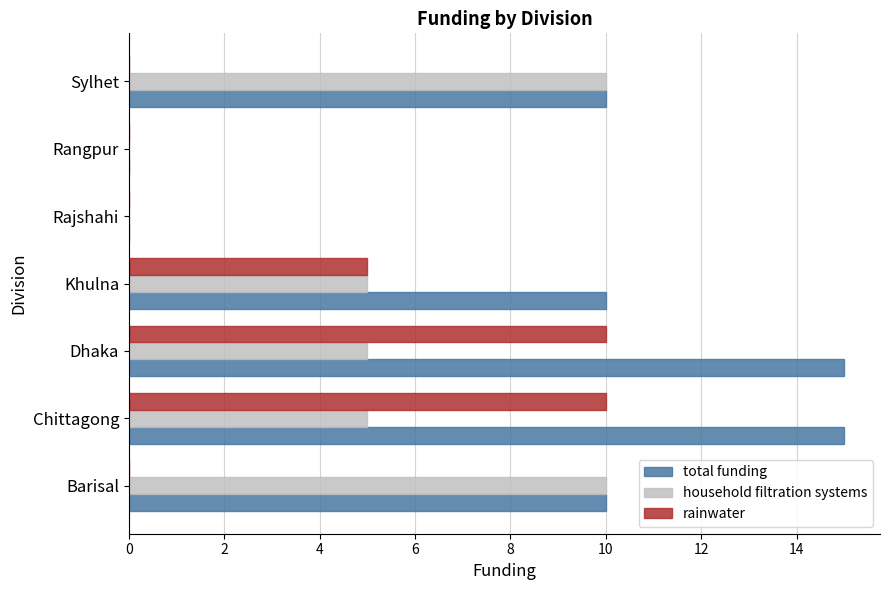

Which series has the widest spread of values?

total funding